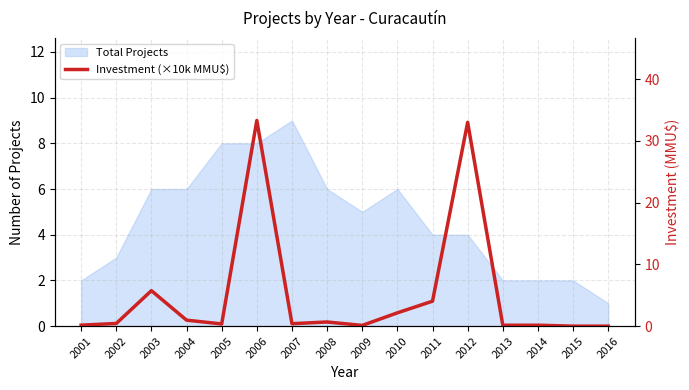

The value at 2014 is 0.1. True or false?

True